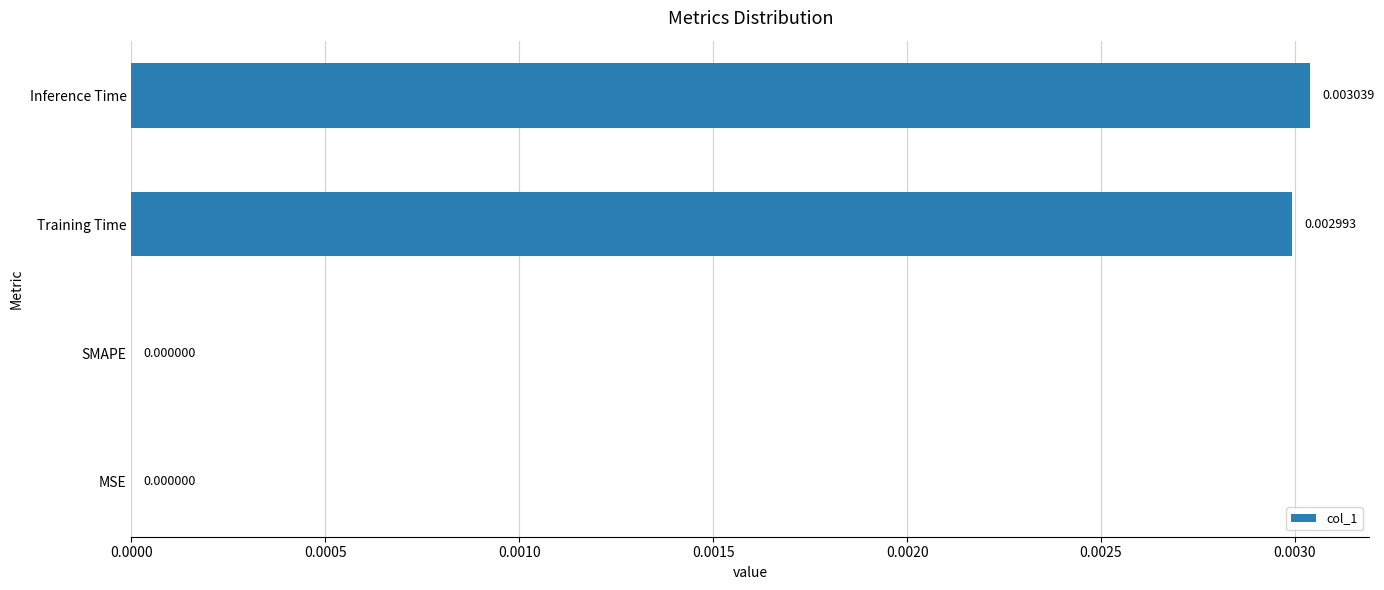

How many values are above zero?

2